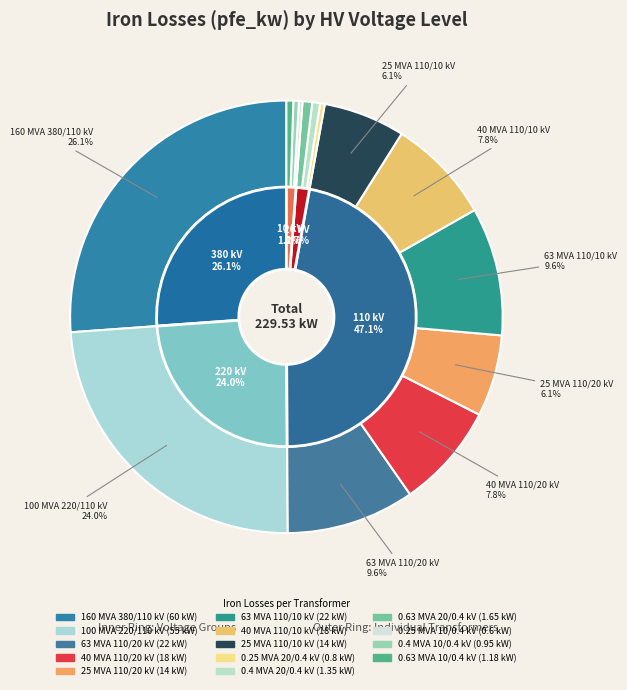

What percentage is the 20 slice, to the nearest percent?

1%